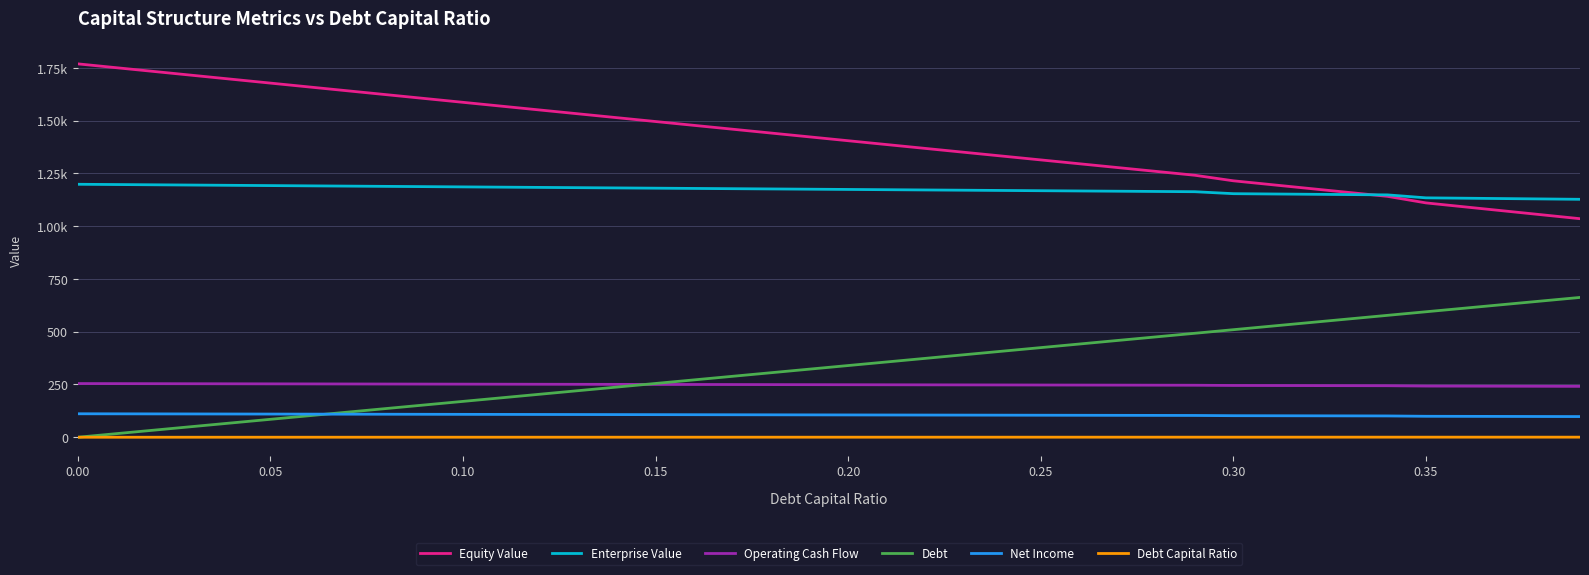

True or false: Debt Capital Ratio and Net Income intersect in this chart.

False